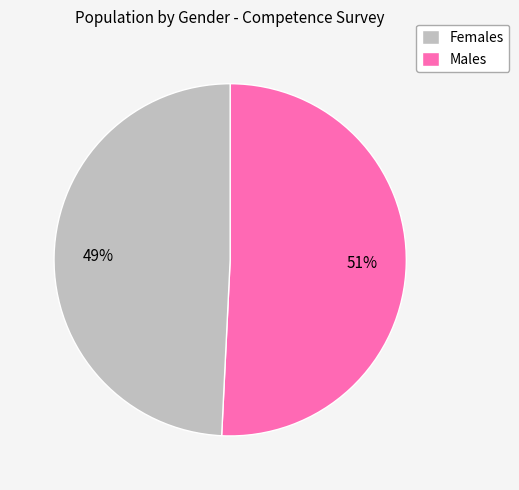

To the nearest percent, what is the average slice percentage?

50%